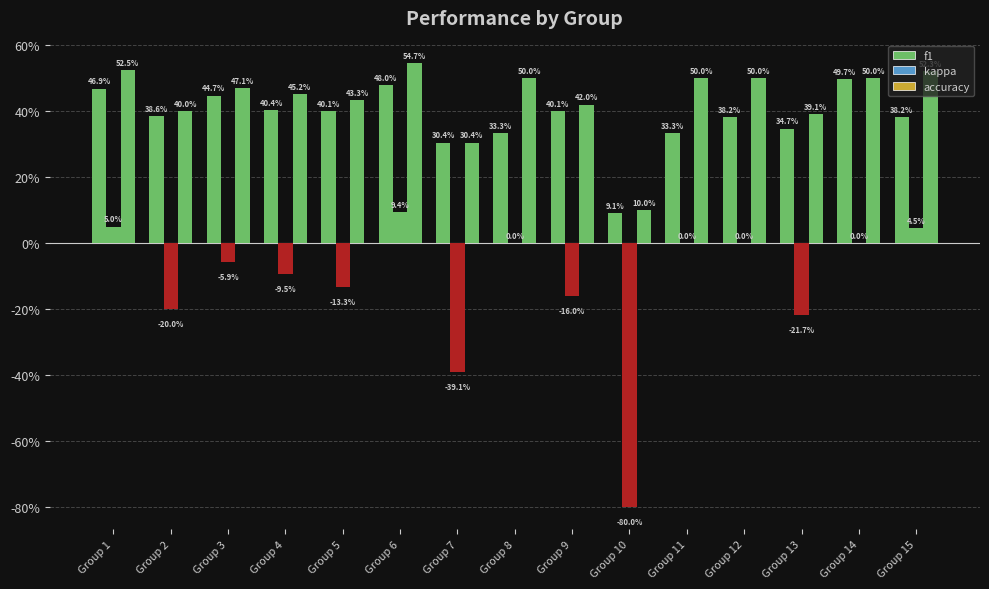

Reading left to right, extract all data points from this chart.

f1: 0.5	0.4	0.4	0.4	0.4	0.5	0.3	0.3	0.4	0.1	0.3	0.4	0.3	0.5	0.4
kappa: 0.1	-0.2	-0.1	-0.1	-0.1	0.1	-0.4	0.0	-0.2	-0.8	0.0	0.0	-0.2	0.0	0.0
accuracy: 0.5	0.4	0.5	0.5	0.4	0.5	0.3	0.5	0.4	0.1	0.5	0.5	0.4	0.5	0.5